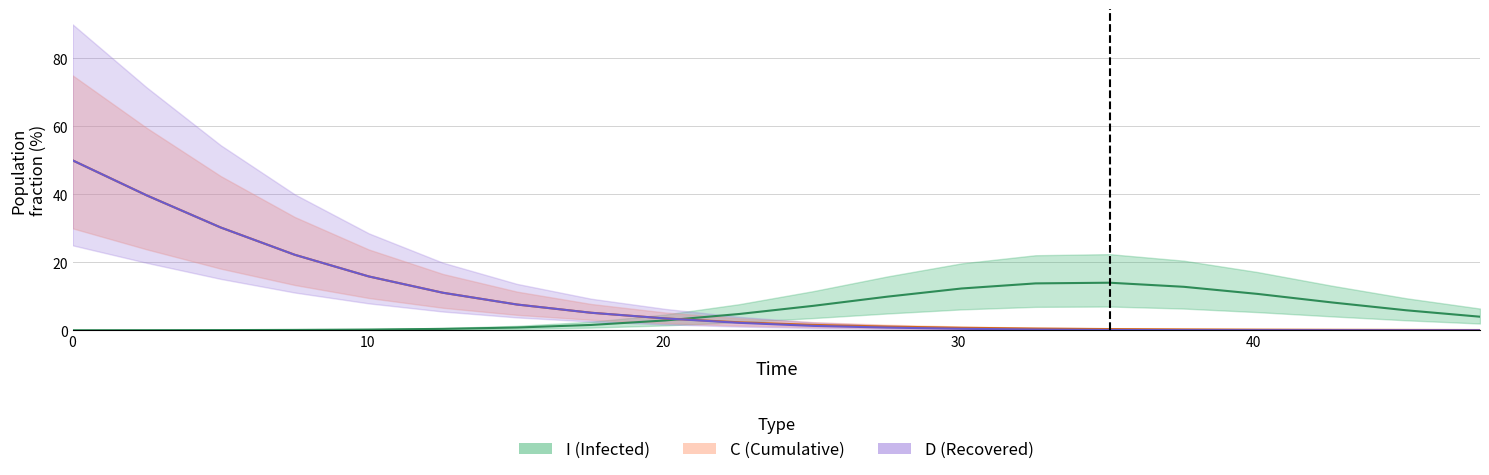

What are all the series names shown in the legend?

I (Infected), C (Cumulative), D (Recovered)